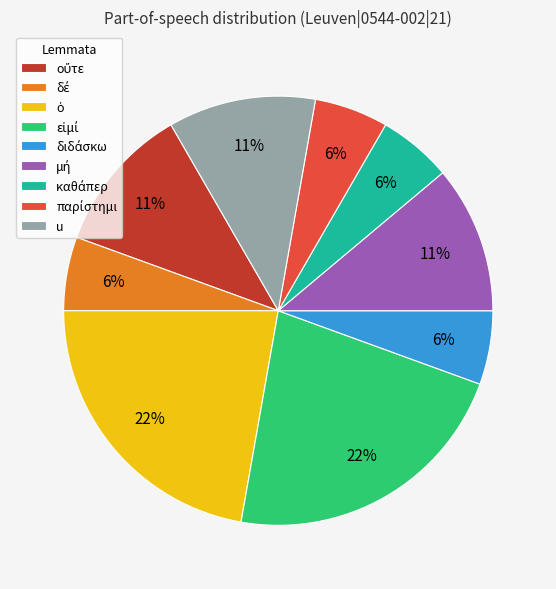

Is there any slice that represents more than half of the pie?

No